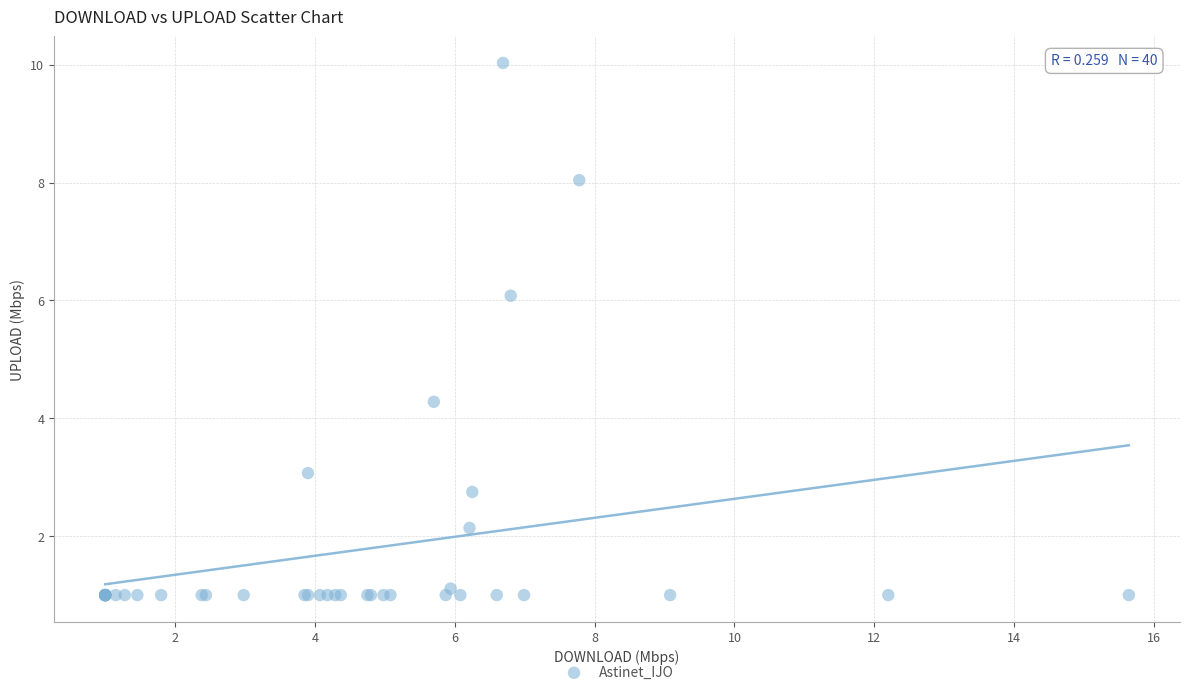

What Y value in the scatter plot is closest to 5?

4.3